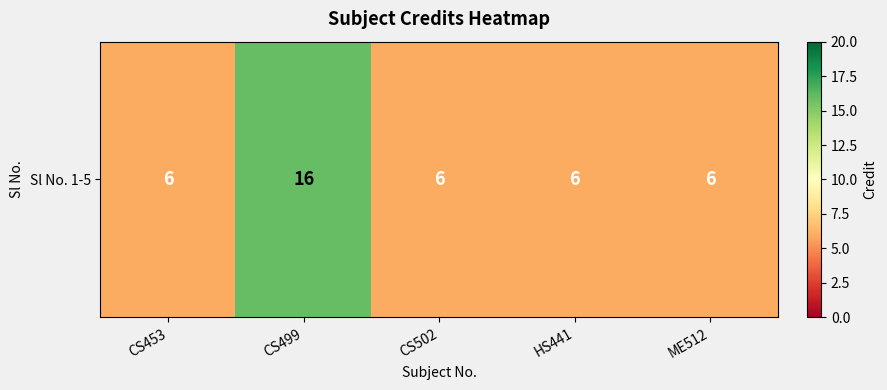

Which has a higher value, ME512 or CS499?

CS499